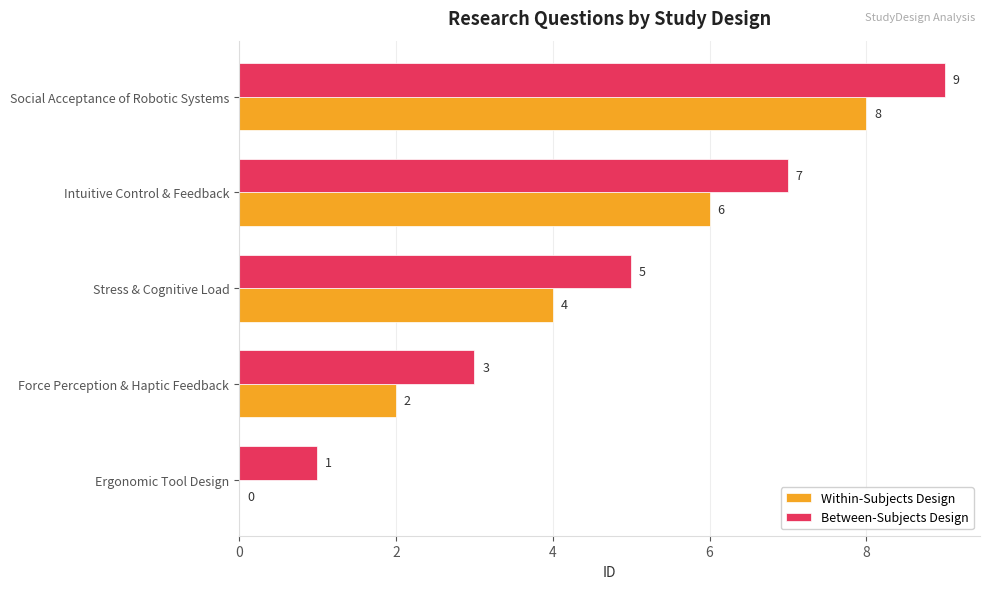

What is the highest value of the Within-Subjects Design series?

8